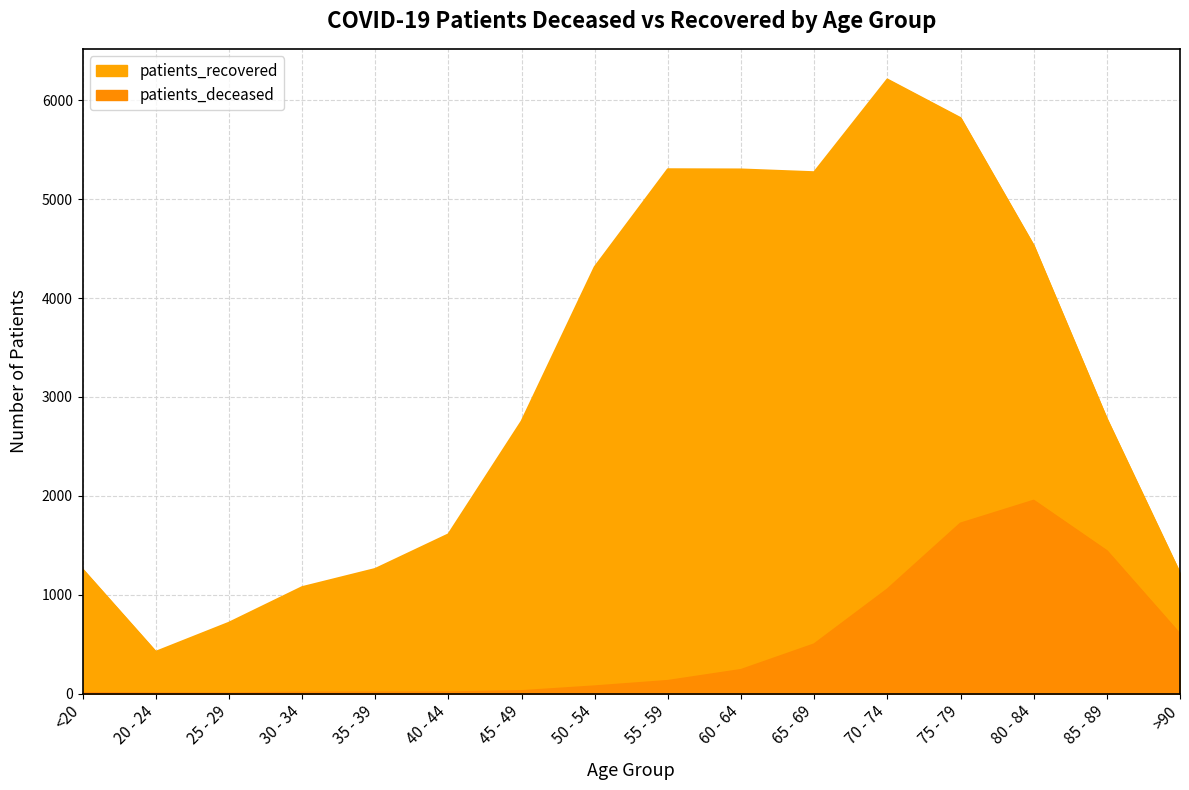

In patients_deceased, how many points are higher than both neighbors (excluding endpoints)?

1